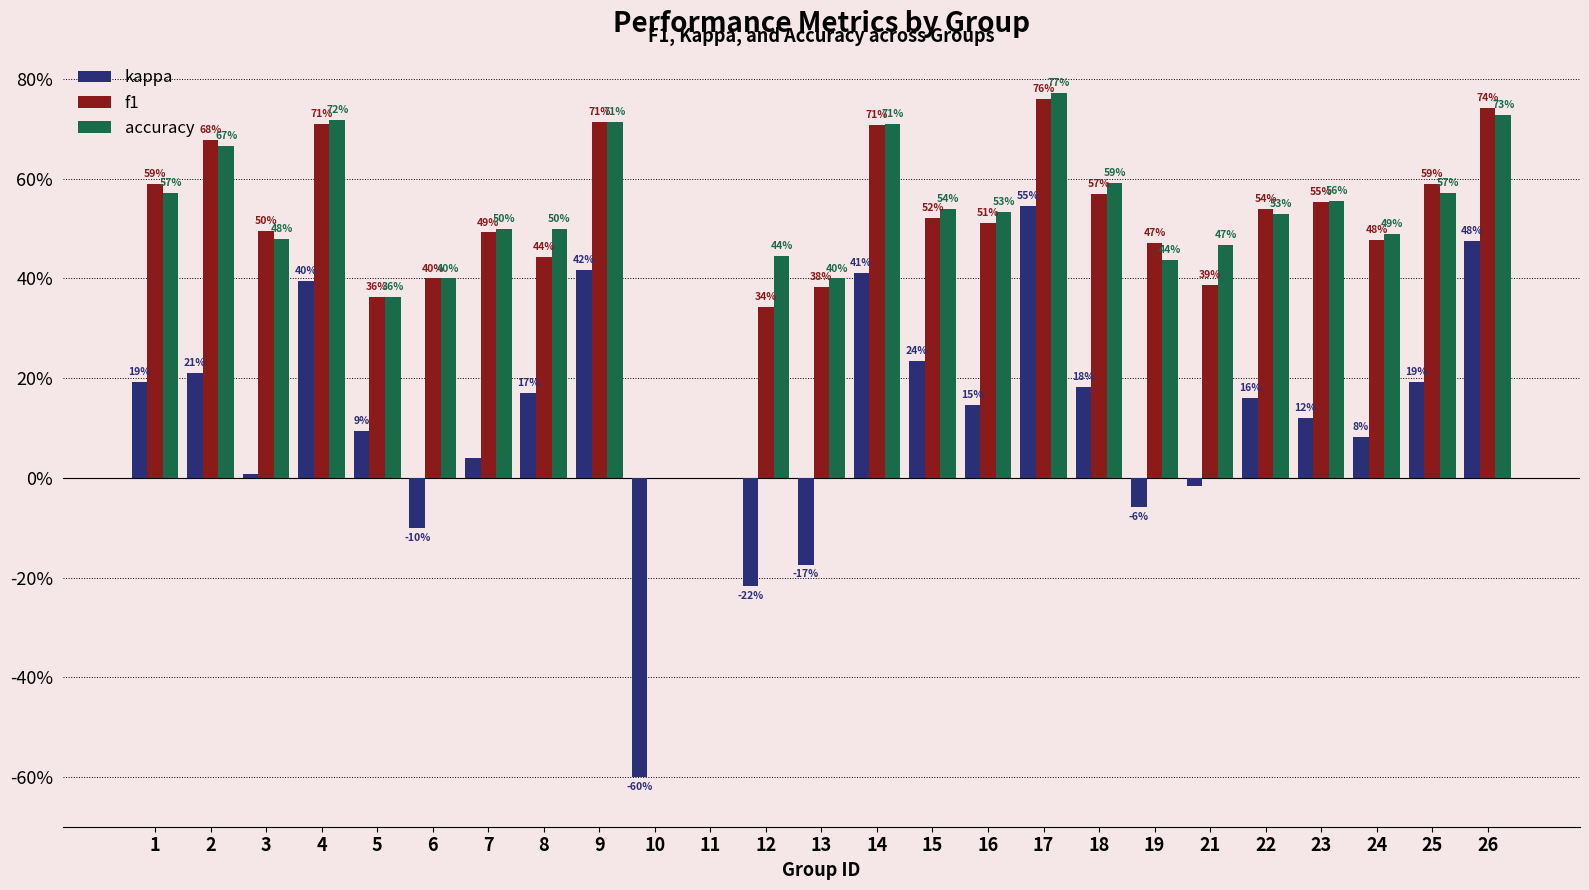

What are all the series names shown in the legend?

kappa, f1, accuracy